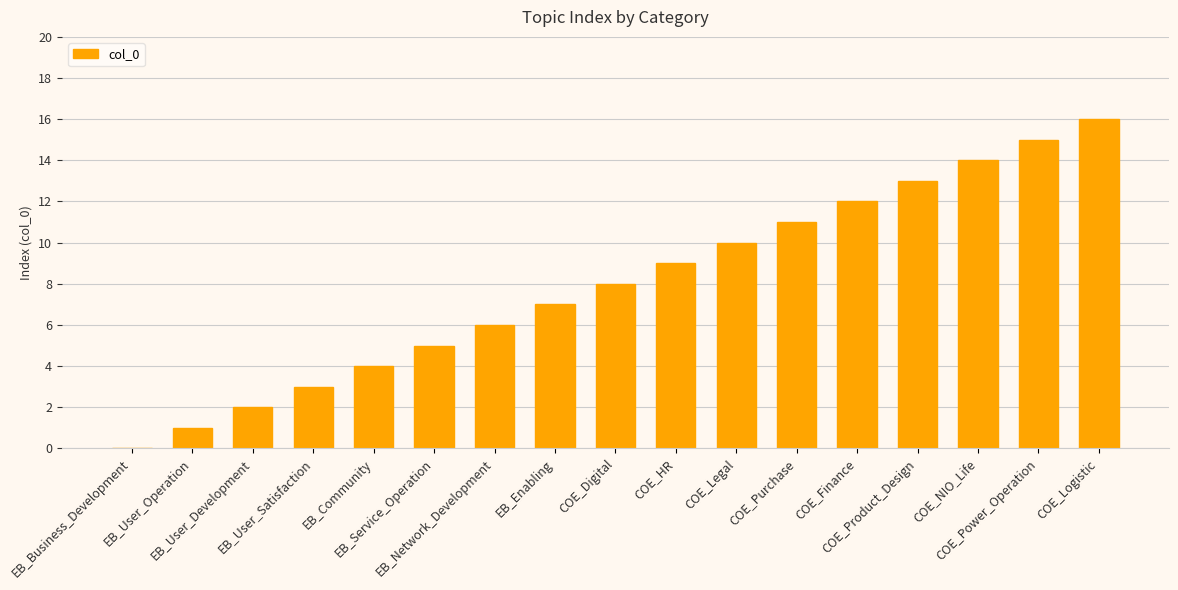

What is the average value?

8